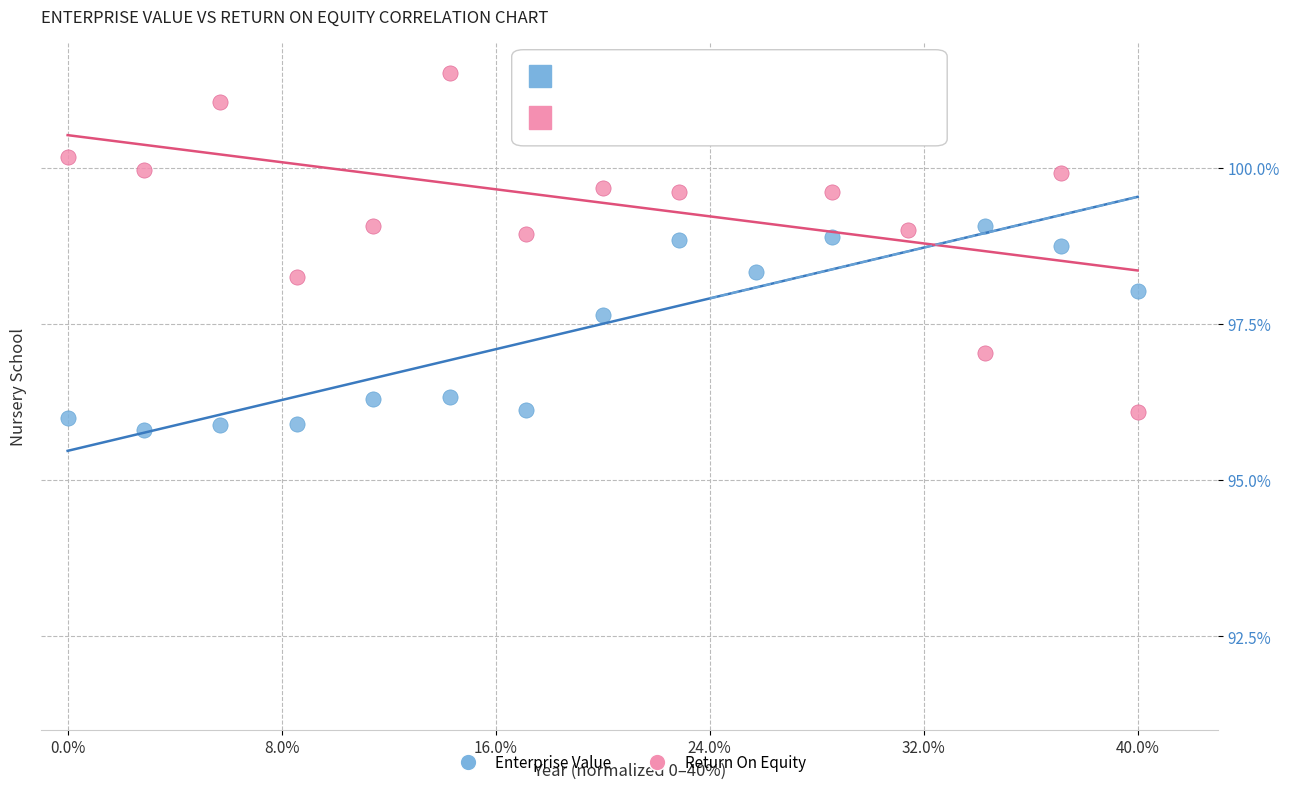

What are all the series names shown in the legend?

Enterprise Value, Return On Equity